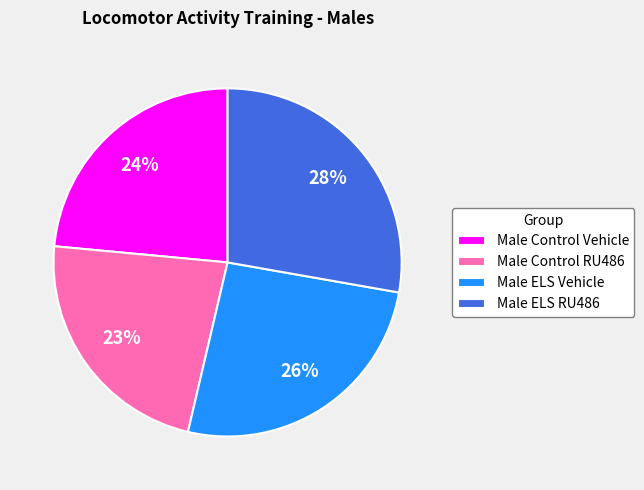

To the nearest percent, what is the difference between the largest and smallest slice percentages?

5%